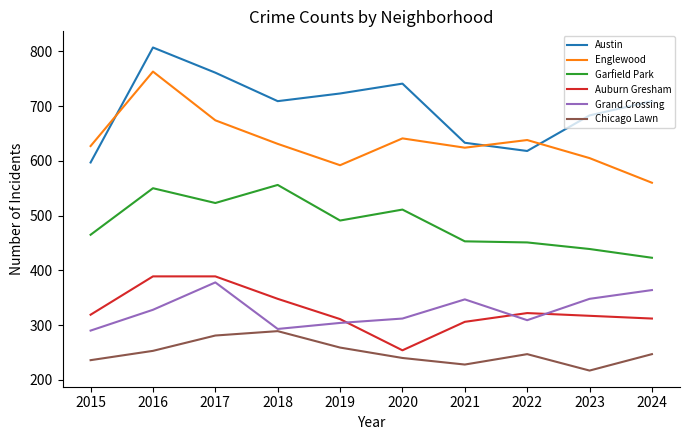

Is the value of Auburn Gresham at 2024 greater than the value of Grand Crossing at 2023?

No